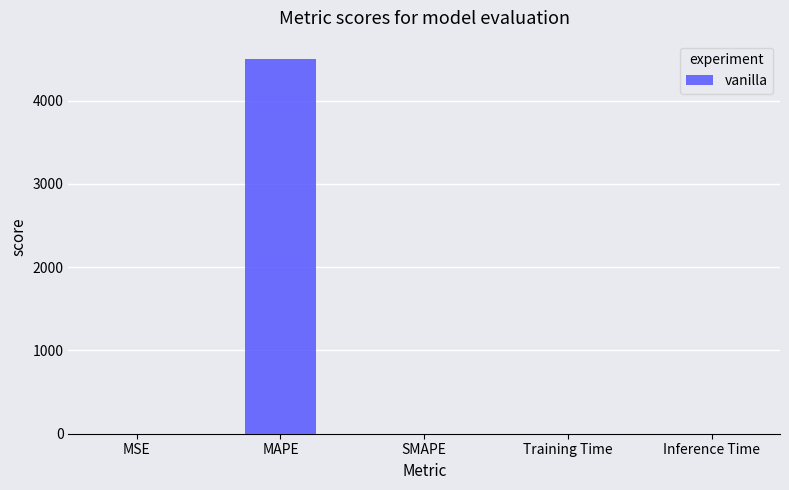

Which label corresponds to the largest value in the chart?

MAPE